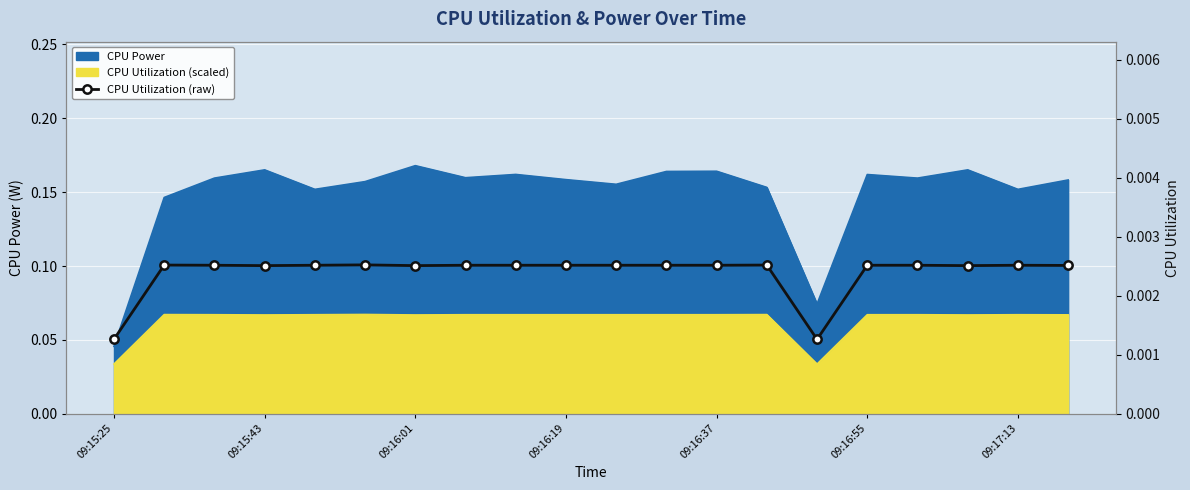

Which category has the lowest value across all series?

14